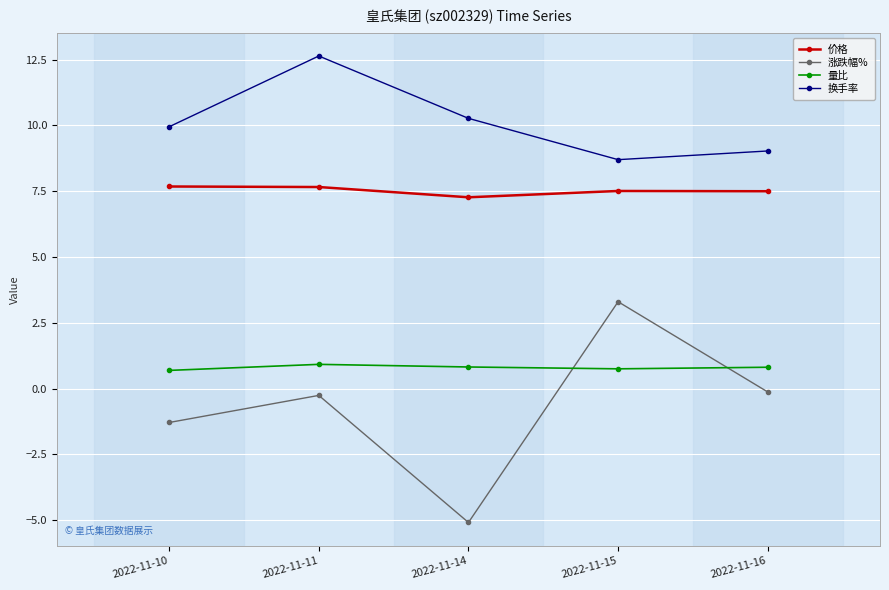

What is the difference between the second highest and second lowest values in the 量比 series?

0.1